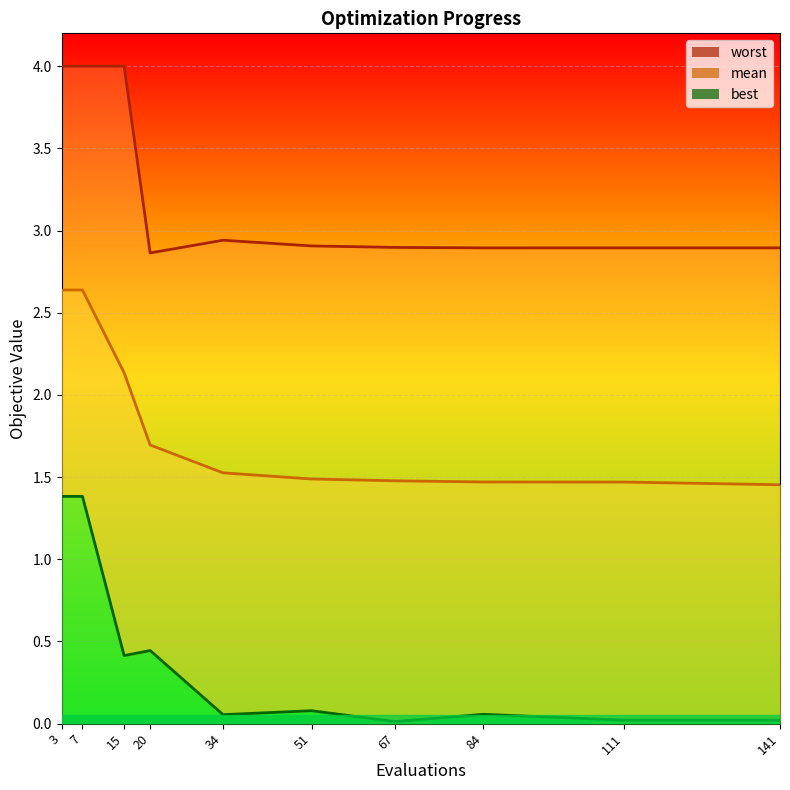

What is the difference between the mean values at 67 and 20?

0.2